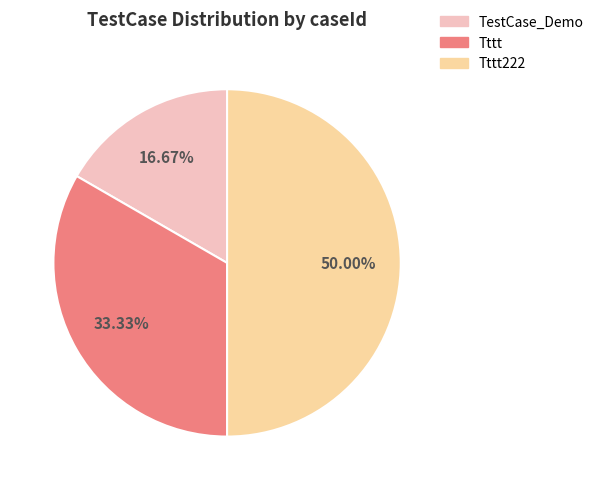

The Tttt slice represents 43% of the pie. True or false?

False